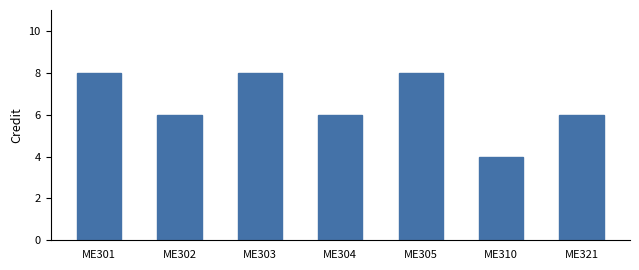

Reading left to right, extract all data points from this chart.

ME301=8	ME302=6	ME303=8	ME304=6	ME305=8	ME310=4	ME321=6